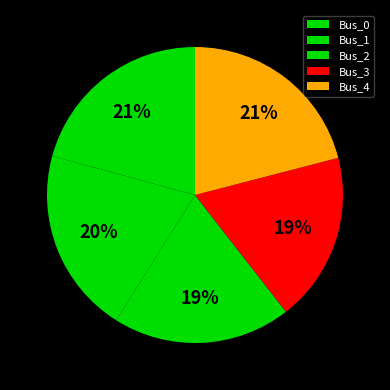

How many segments does this pie chart have?

5